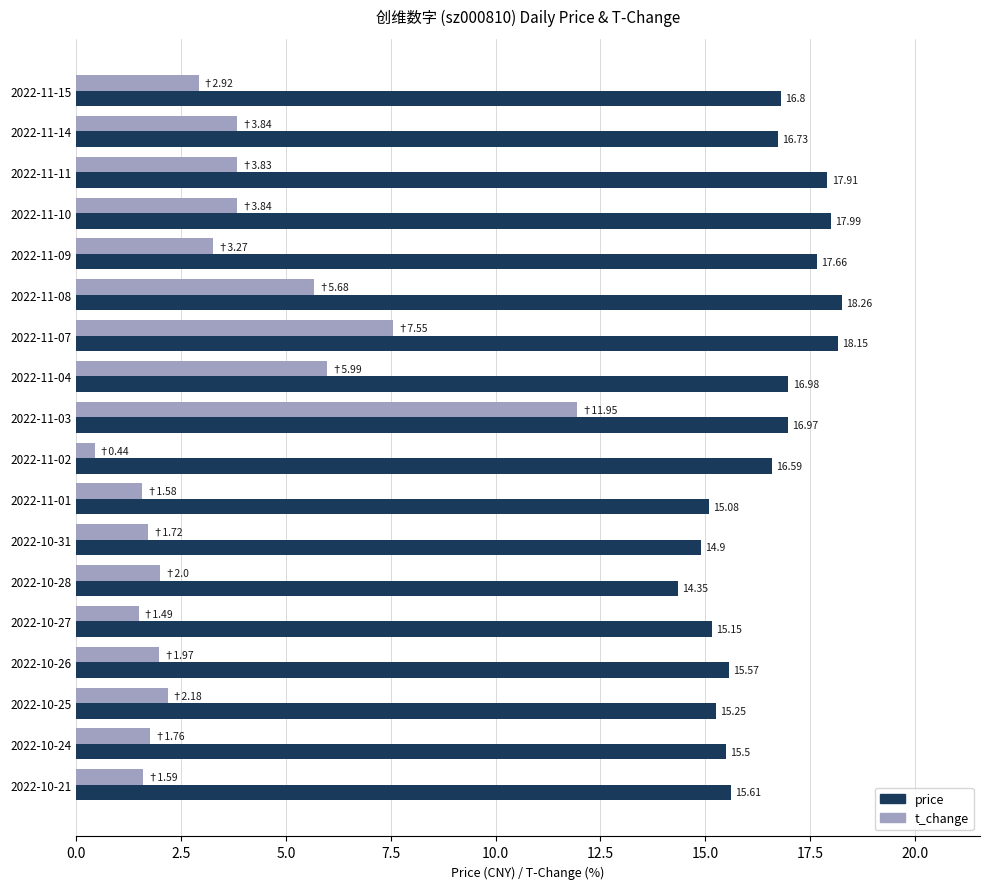

Which series has the widest spread of values?

t_change